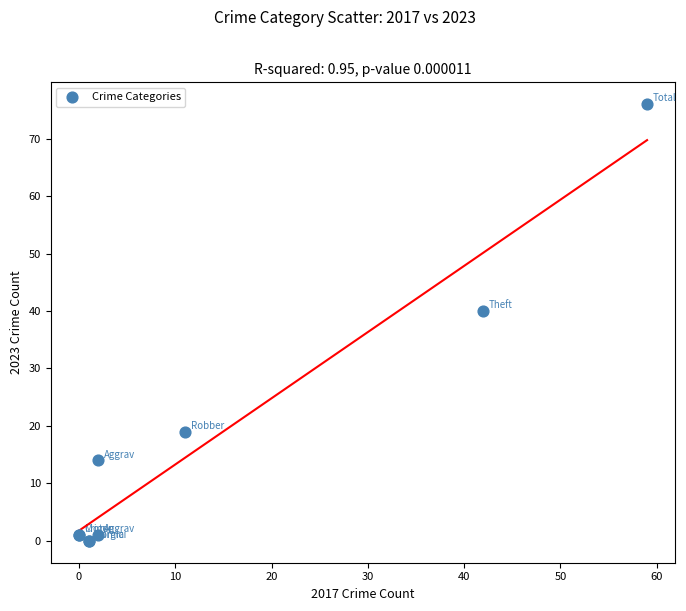

What Y value in the scatter plot is closest to 38?

40